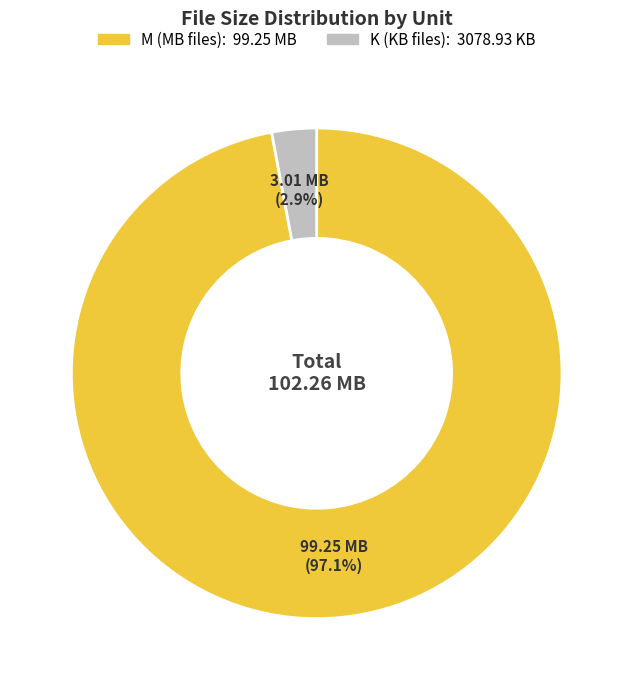

How much of the chart is everything except M?

2.9%